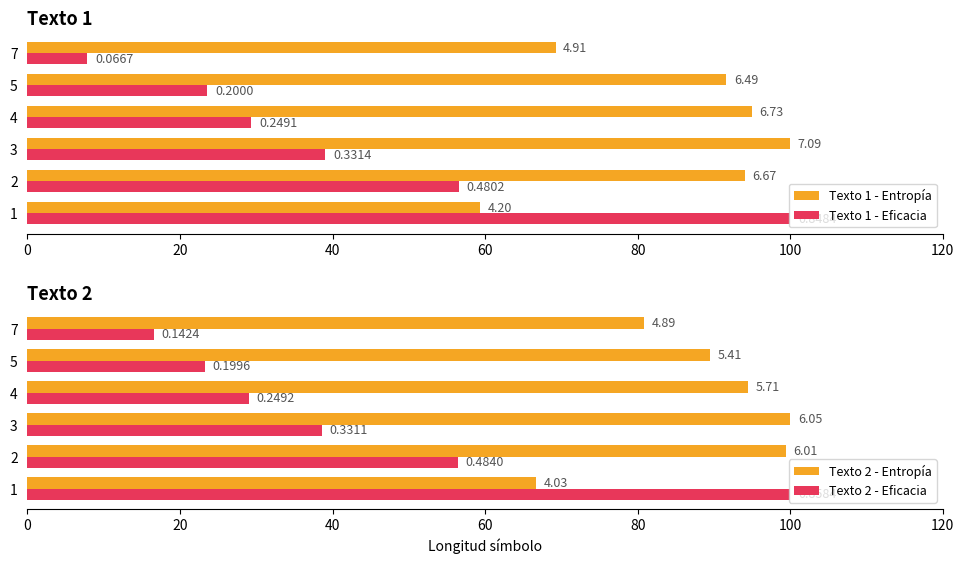

Is it true that Texto 2 - Eficacia equals 16.6 at 100?

True